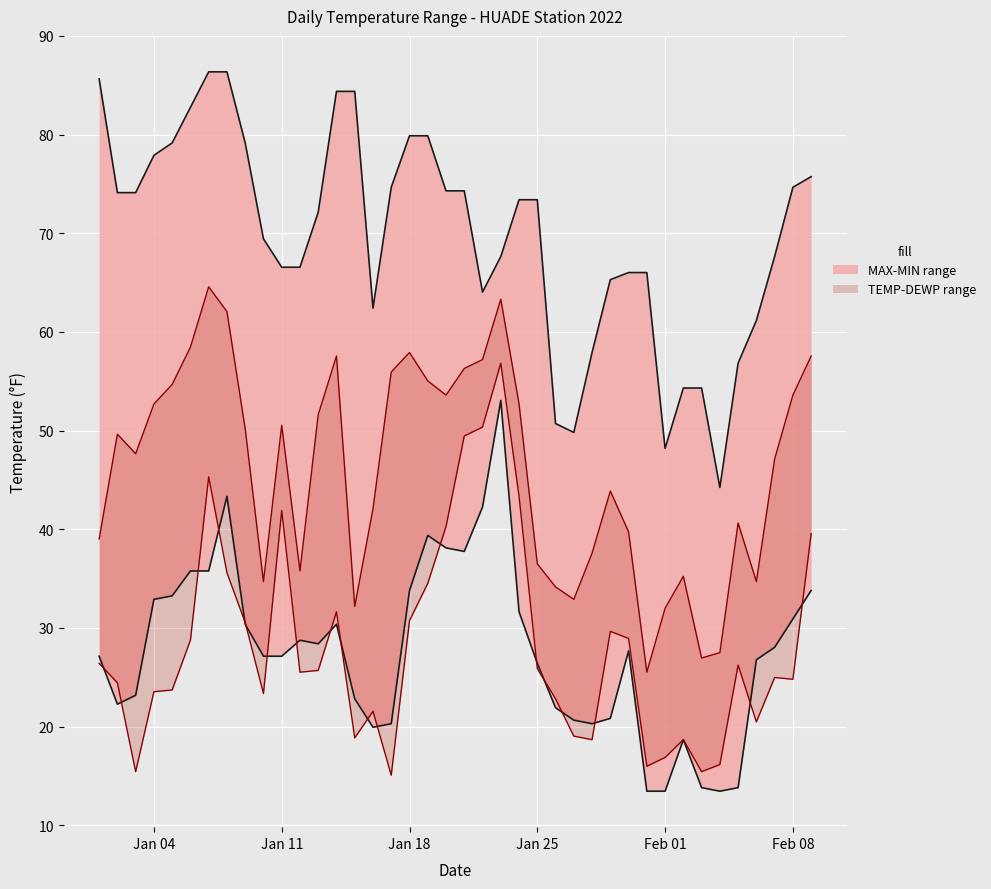

What is the sum of all MAX values?

2785.9